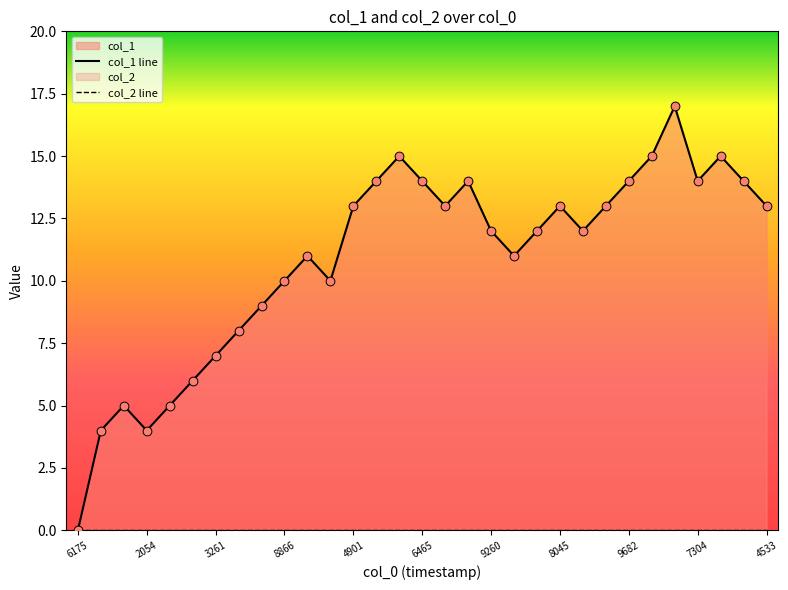

Approximately how many times larger is the value at 1563912459 compared to 1564686465?

0.8